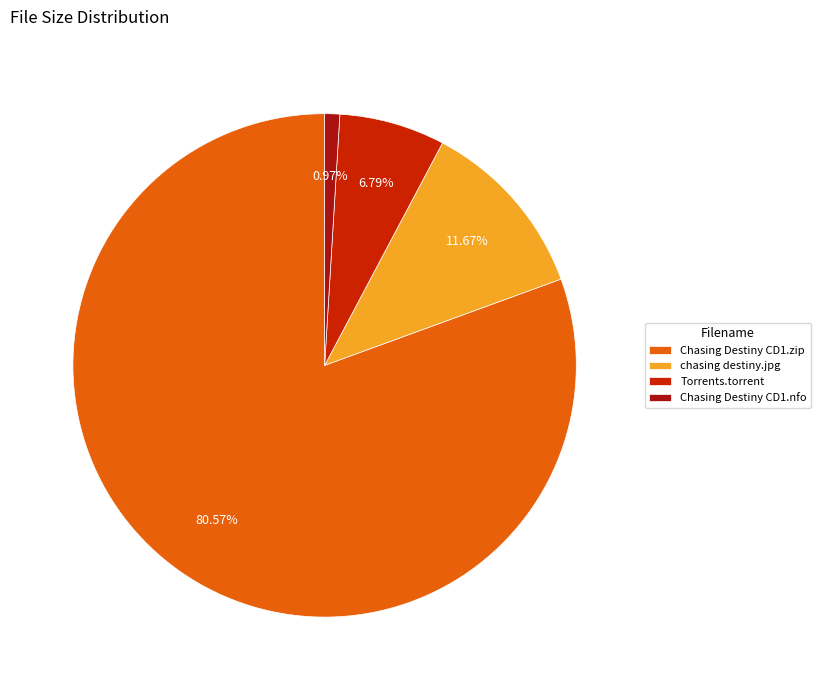

To the nearest percent, what is the difference between the largest and smallest slice percentages?

80%